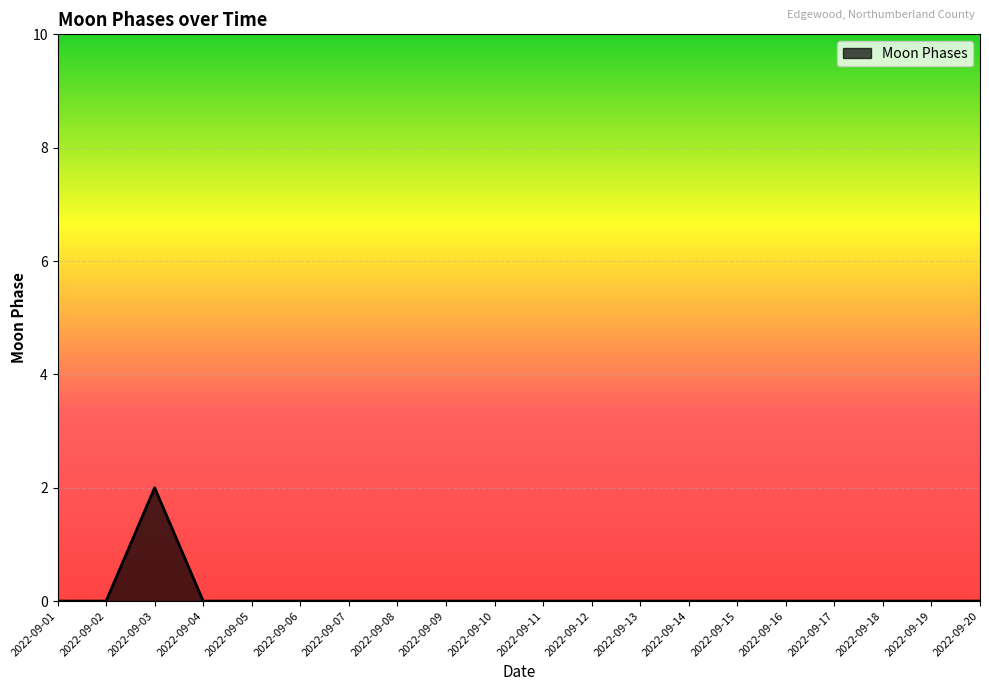

Which category has the highest value across all series?

2022-09-03